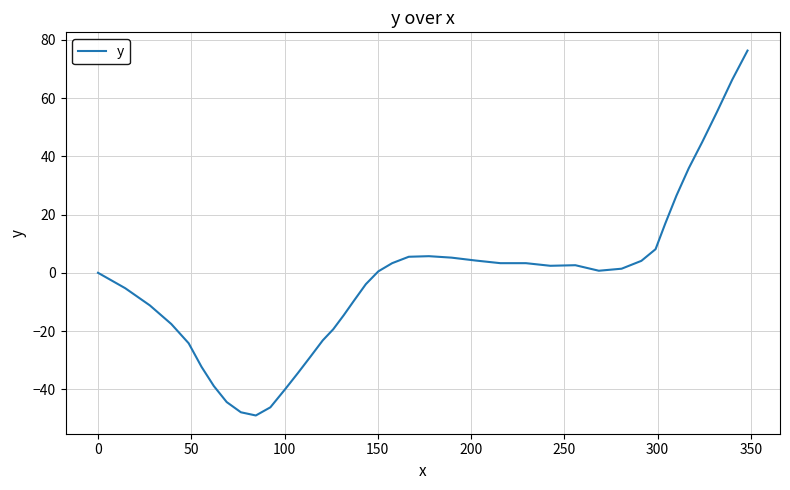

What is the smallest value displayed?

-49.0